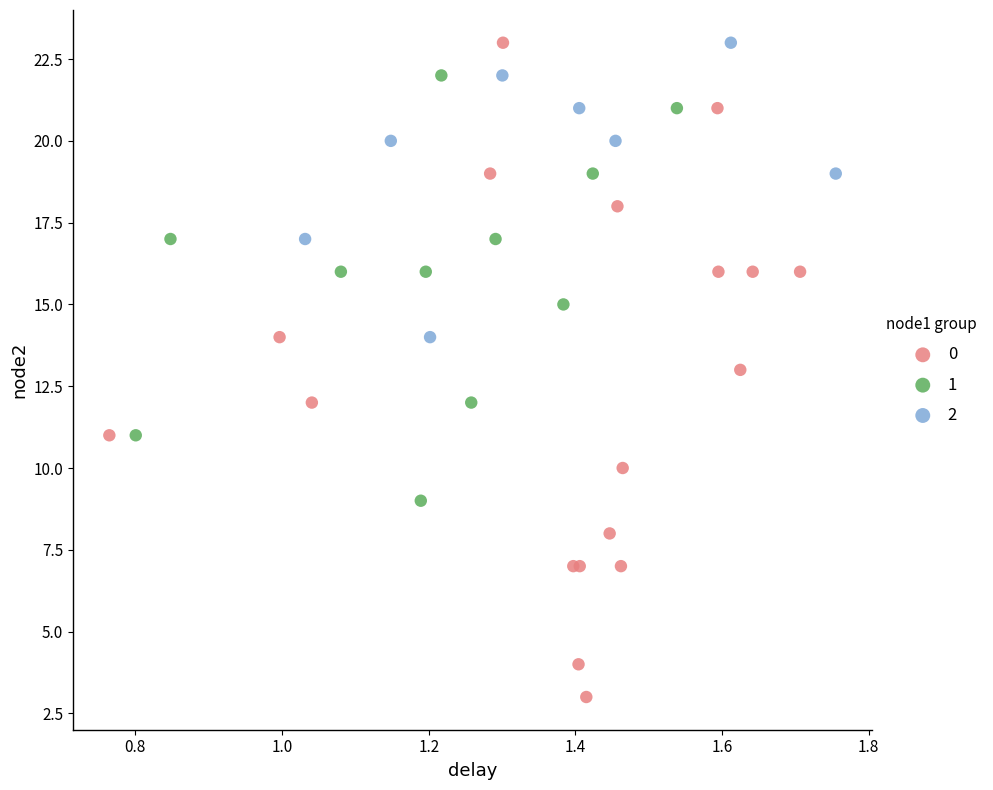

What are all the series names shown in the legend?

0, 1, 2